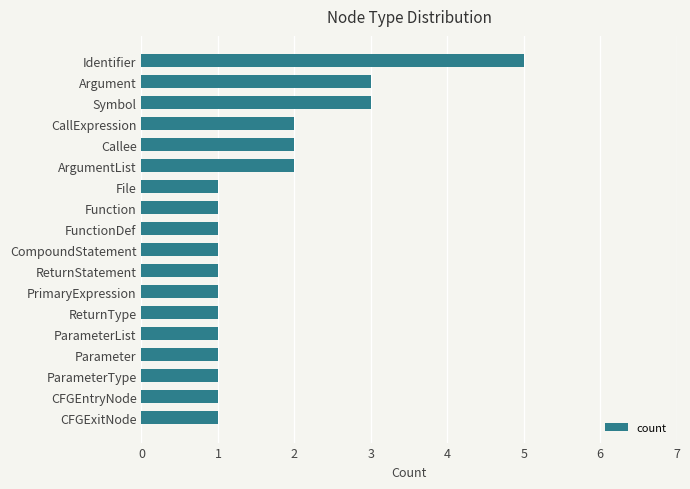

The value at ReturnStatement is 1. True or false?

True